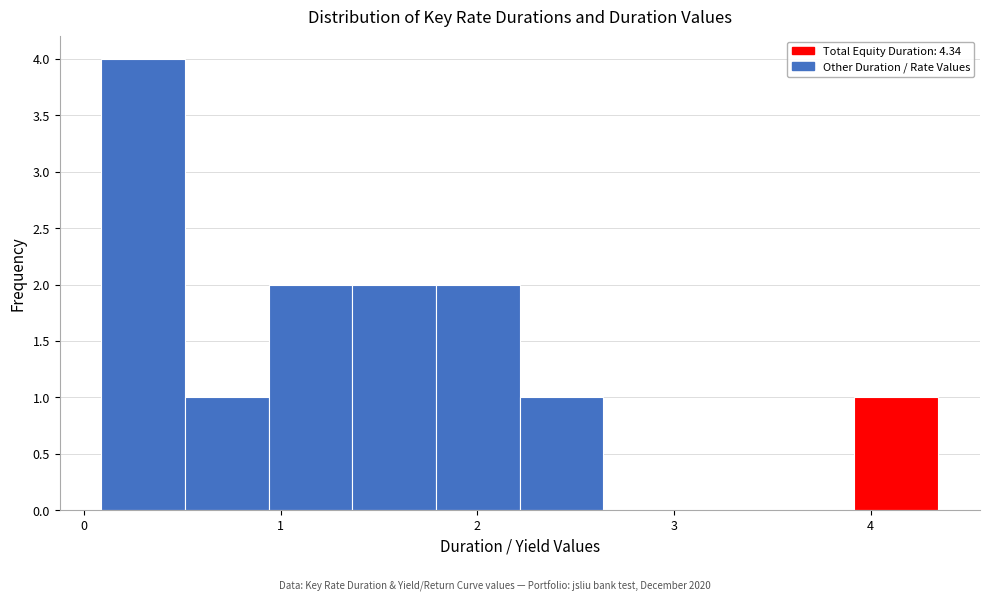

Reading left to right, list every bar in this chart as the range it spans on the x-axis followed by its height. Neither the bar edges nor the heights are printed on the chart, so give them approximately, as read against the axes.

0.1 to 0.5: 4
0.5 to 0.9: 1
0.9 to 1.4: 2
1.4 to 1.8: 2
1.8 to 2.2: 2
2.2 to 2.6: 1
2.6 to 3.1: 0
3.1 to 3.5: 0
3.5 to 3.9: 0
3.9 to 4.3: 1